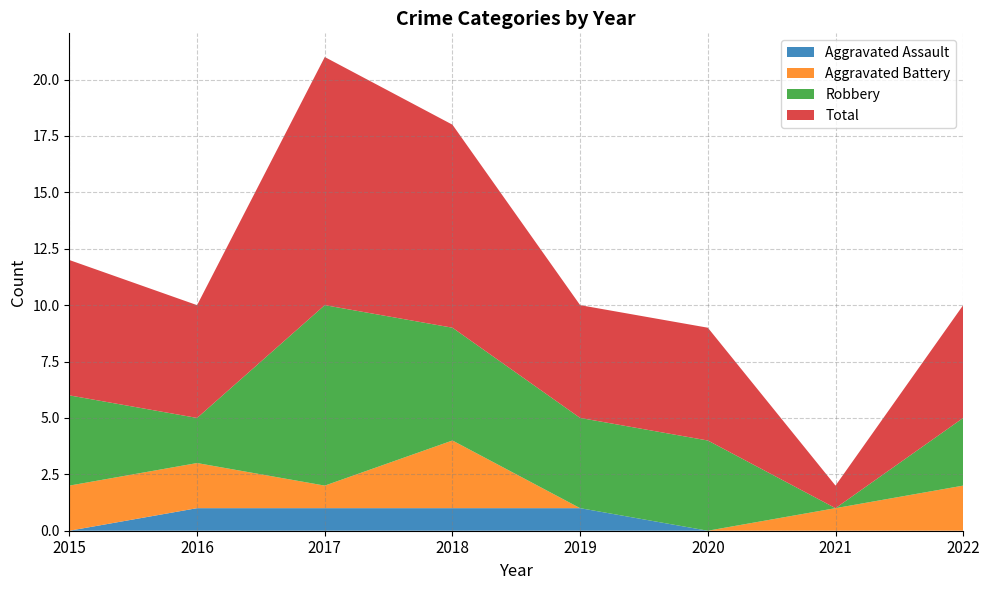

Reading left to right, extract all data points from this chart.

Aggravated Assault: 2015=0	2016=1	2017=1	2018=1	2019=1	2020=0	2021=0	2022=0
Aggravated Battery: 2015=2	2016=2	2017=1	2018=3	2019=0	2020=0	2021=1	2022=2
Robbery: 2015=4	2016=2	2017=8	2018=5	2019=4	2020=4	2021=0	2022=3
Total: 2015=6	2016=5	2017=11	2018=9	2019=5	2020=5	2021=1	2022=5